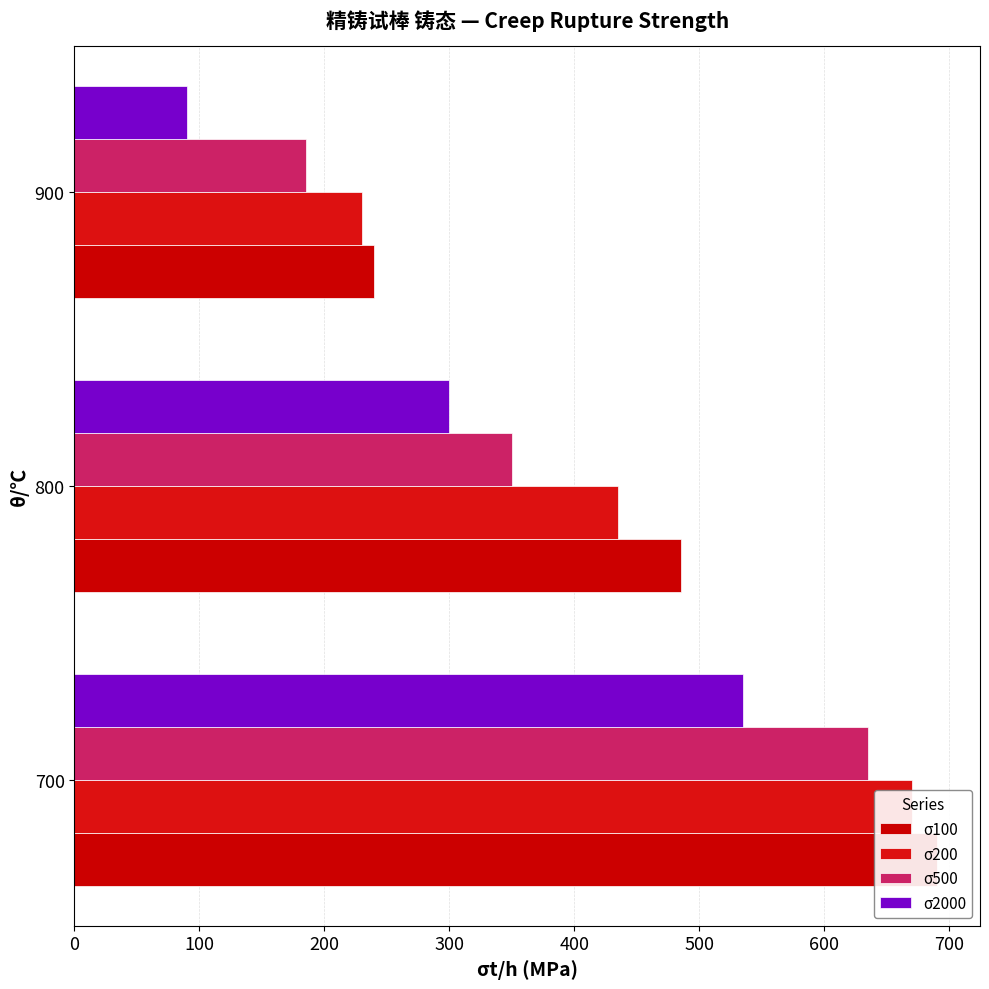

Count the number of data series in this chart.

4